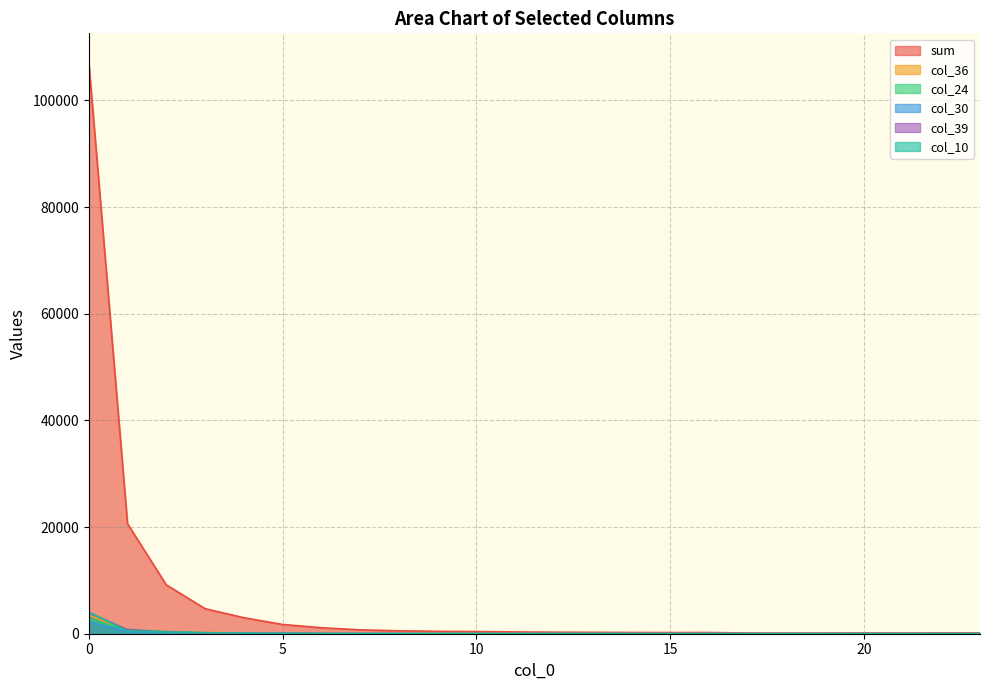

List the series in order of their peak value, lowest first.

col_30, col_24, col_36, col_39, col_10, sum